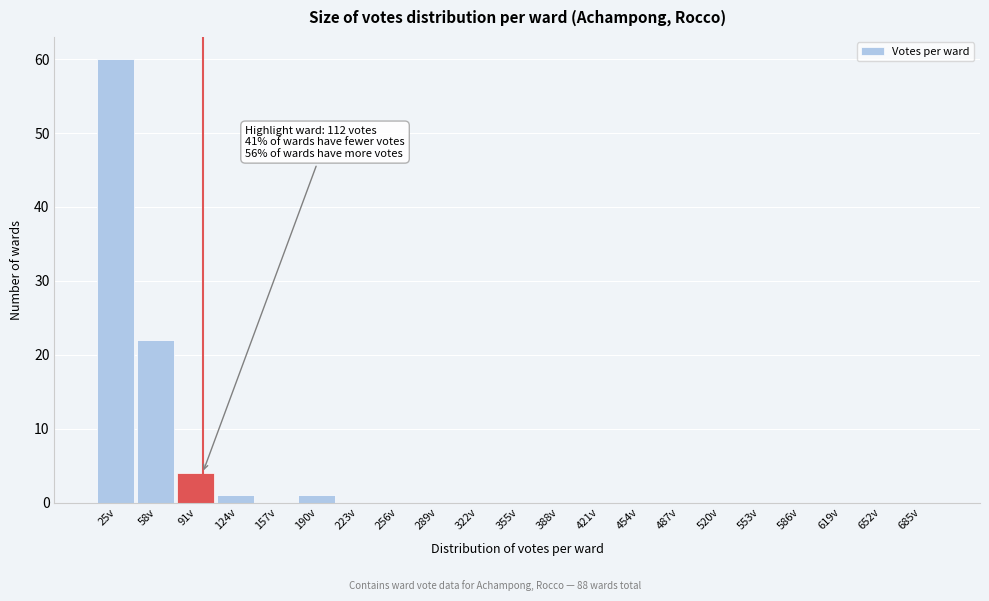

Reading right to left, transcribe all the data shown in this chart.

685v=0	652v=0	619v=0	586v=0	553v=0	520v=0	487v=0	454v=0	421v=0	388v=0	355v=0	322v=0	289v=0	256v=0	223v=0	190v=1	157v=0	124v=1	91v=4	58v=22	25v=60